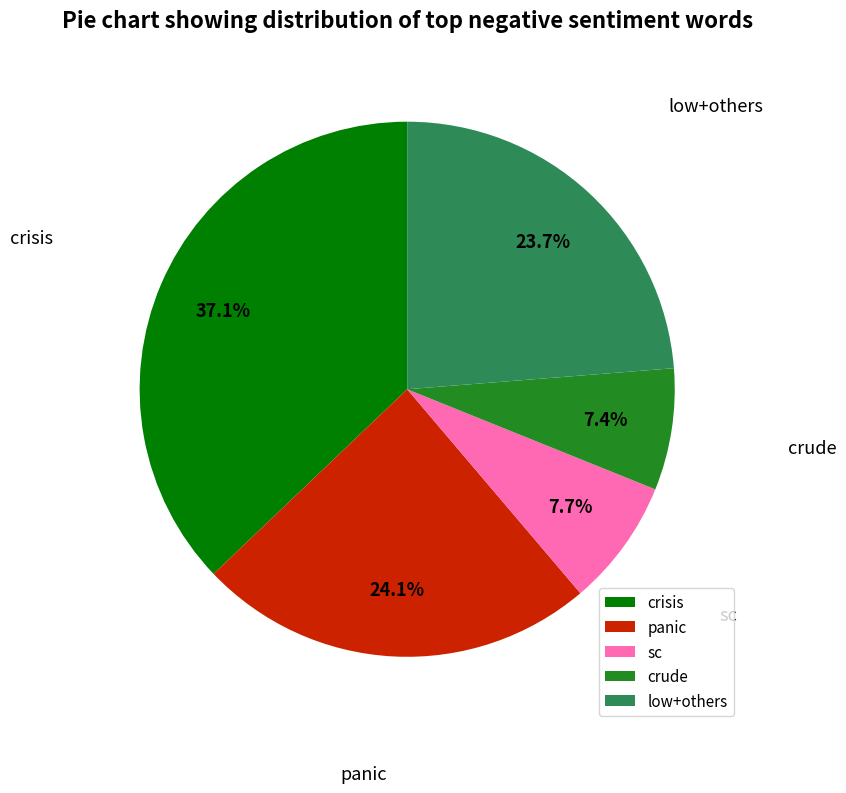

Which has a higher value, panic or crisis?

crisis